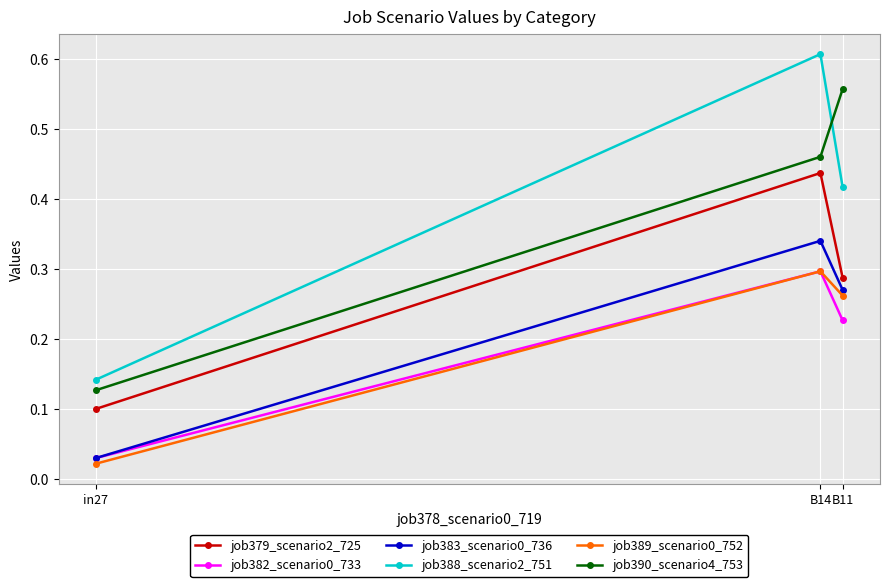

Which series changed the most between in27 and B11?

job390_scenario4_753